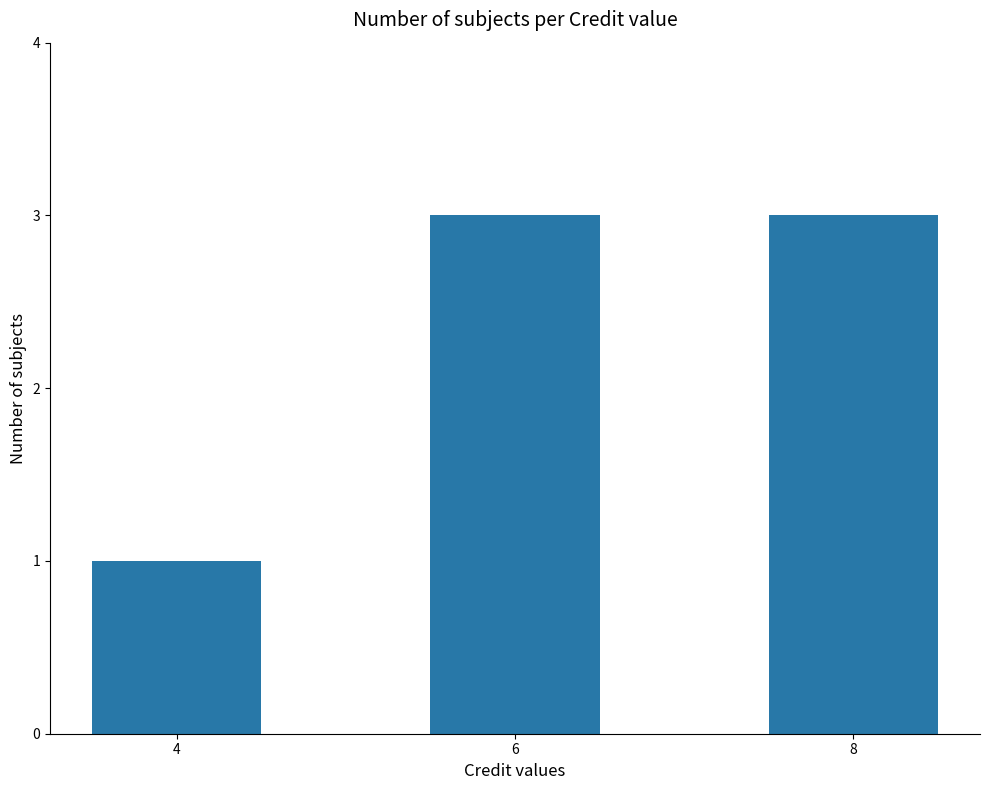

Approximately how many times larger is the value at 8 compared to 4?

3.0